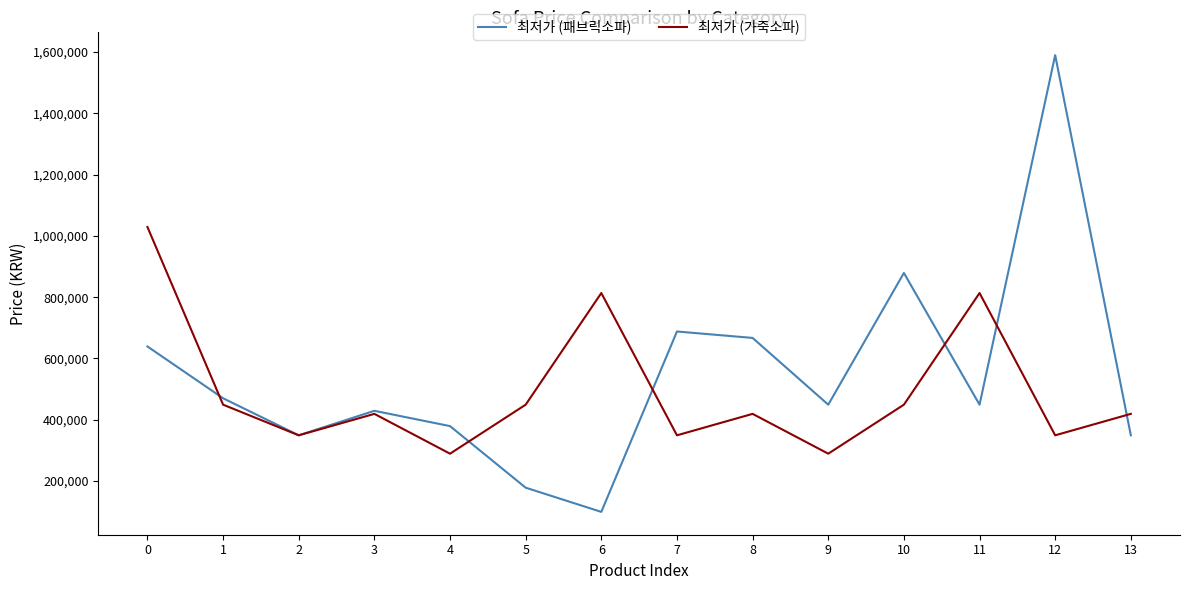

Between 1 and 8, which series saw the biggest shift?

최저가 (패브릭소파)